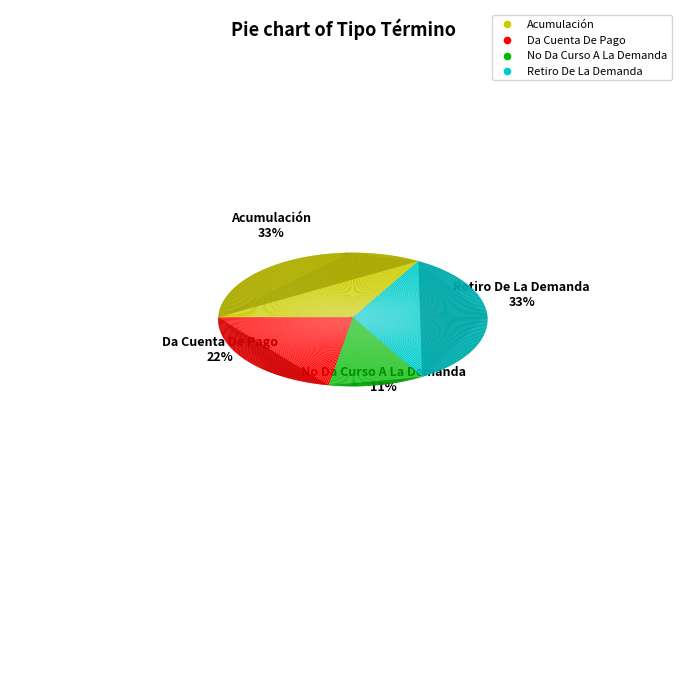

Which category has the biggest portion of the pie?

Acumulación